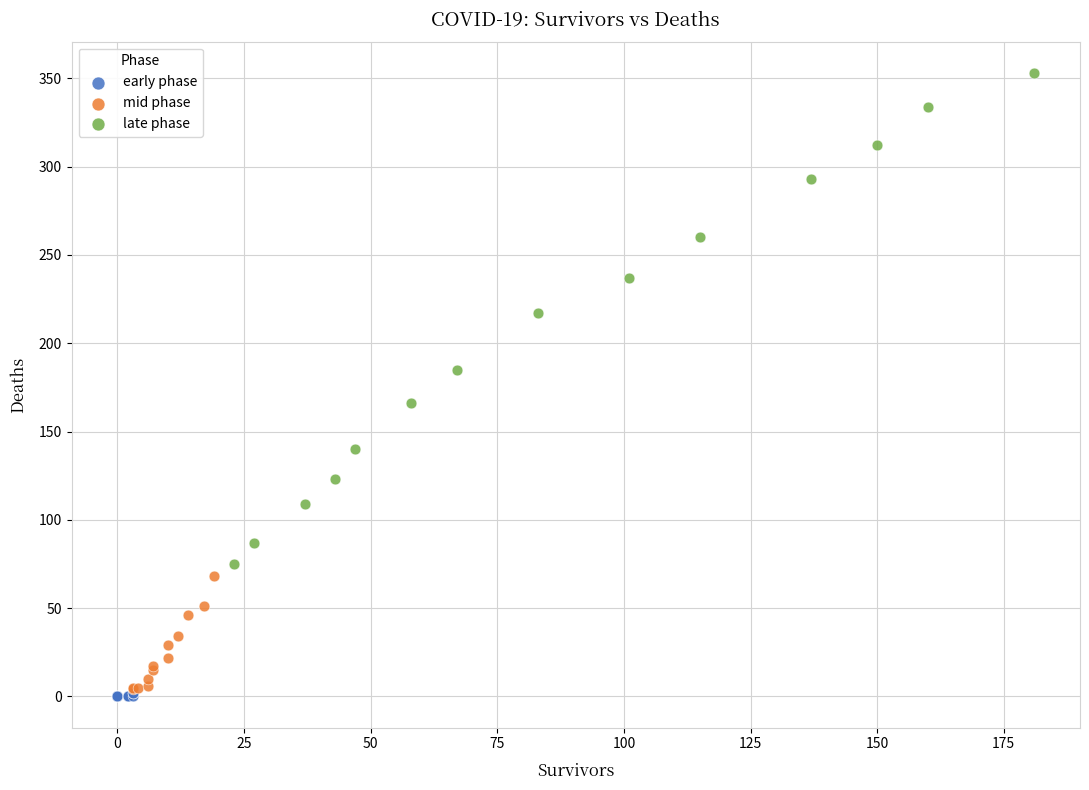

Which series reaches the minimum Y coordinate?

early phase